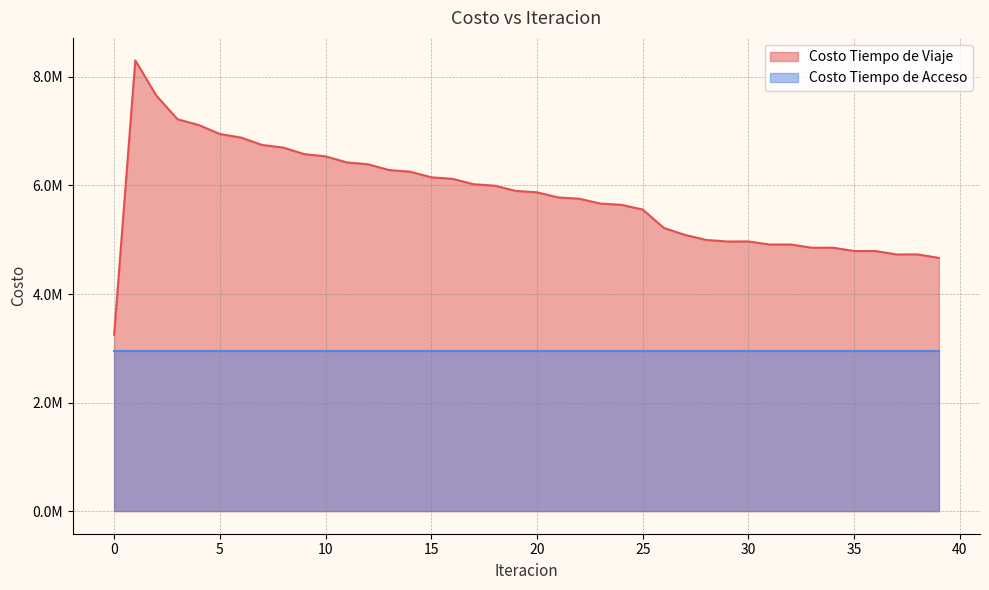

At which label does the data first exceed 5874075?

1